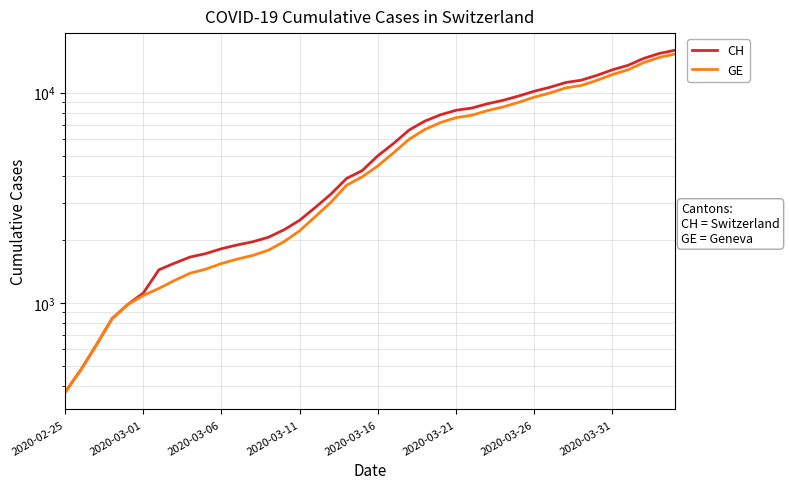

At how many categories does at least one series exceed 13362?

4